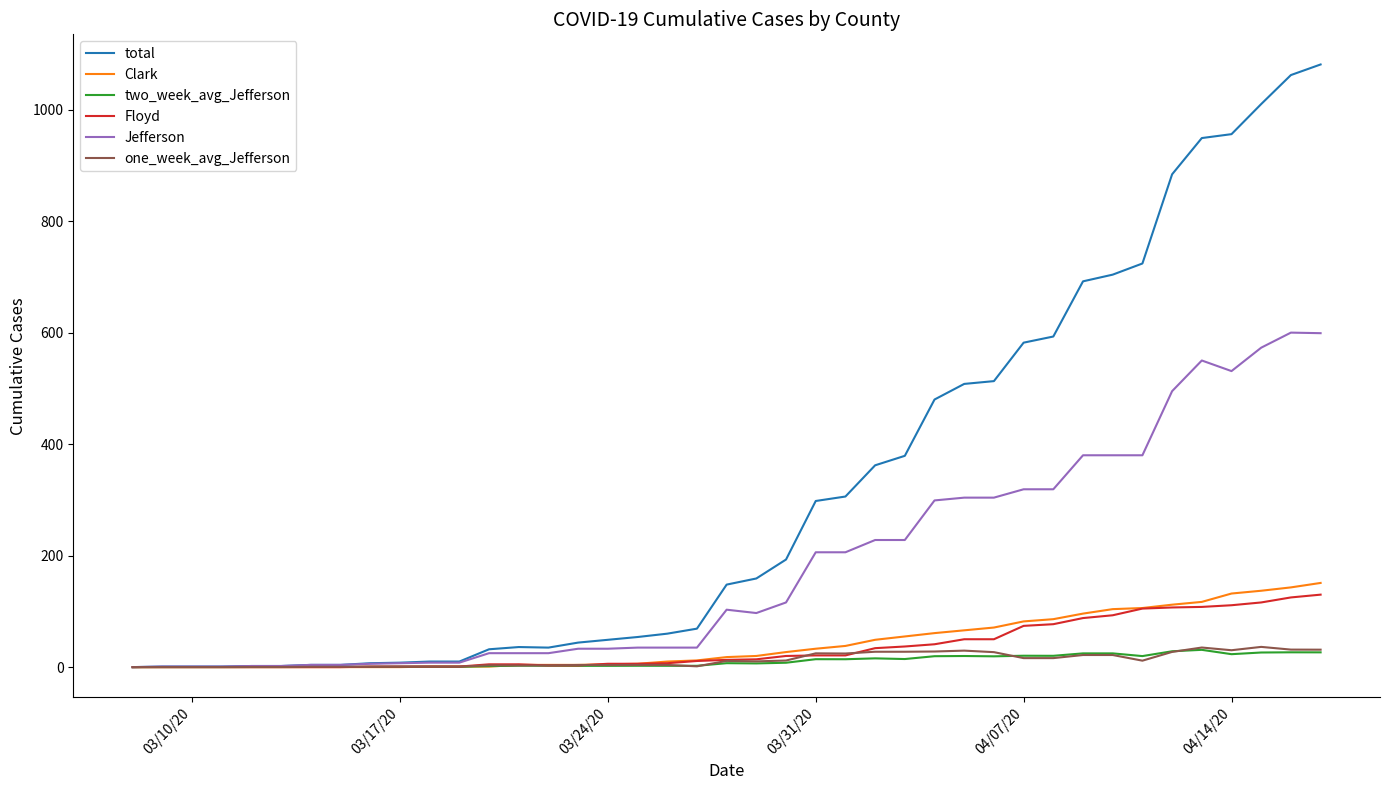

Which series has the largest range (max minus min)?

total